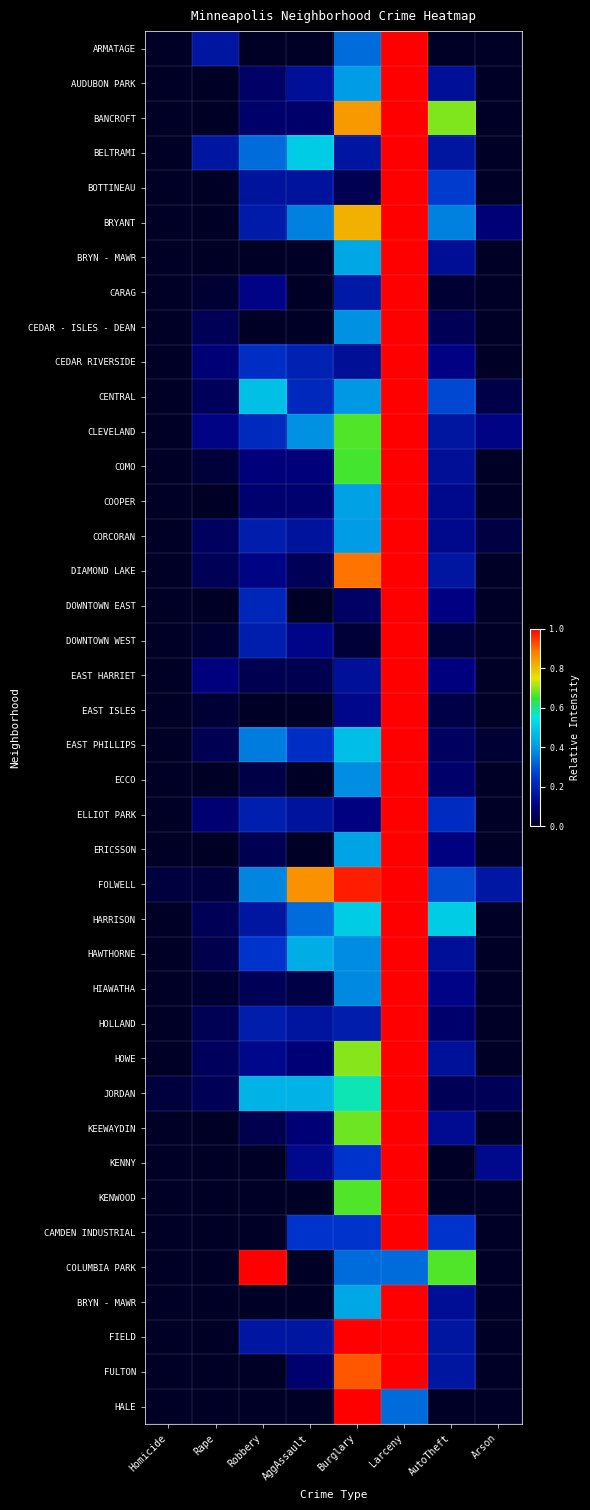

How many categories are shown in the chart?

8